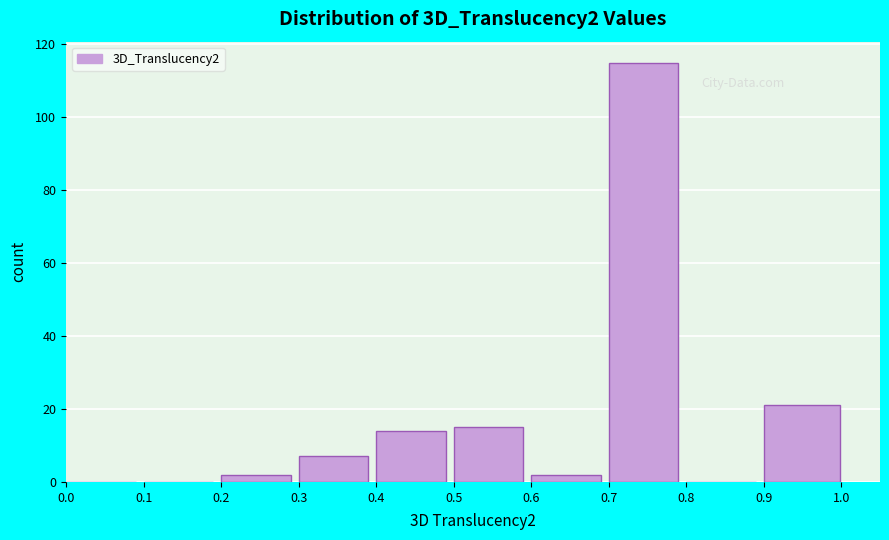

Over which range of the x-axis is the bar tallest?

0.70 to 0.80